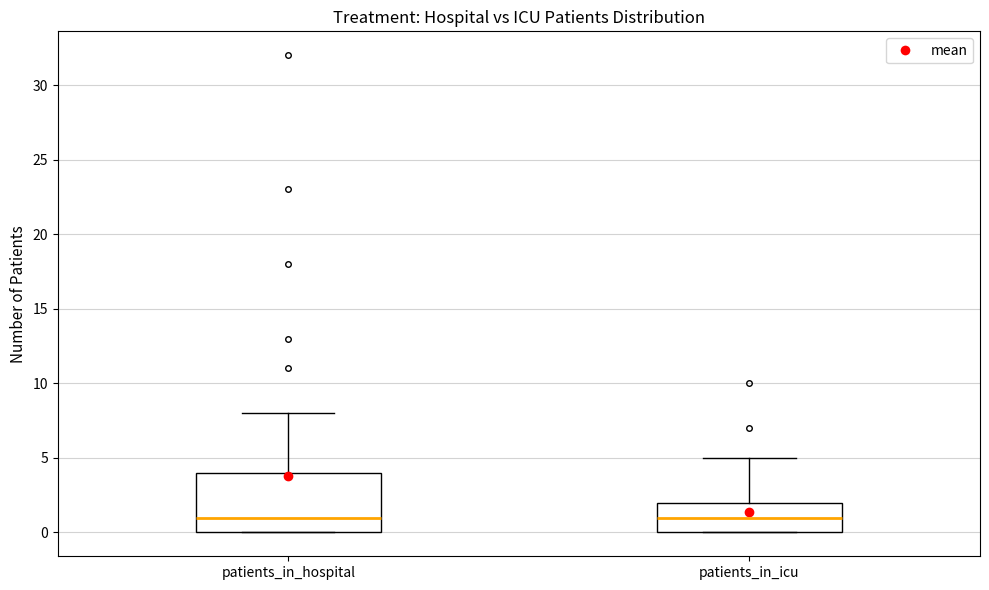

Reading left to right, read every box against the y-axis: the position of its median line, the range the box covers, and the ends of its whiskers. The values are not printed on the chart, so give them approximately, as read against the axis.

patients_in_hospital: median 1, box 0 to 4, whiskers 0 to 8
patients_in_icu: median 1, box 0 to 2, whiskers 0 to 5